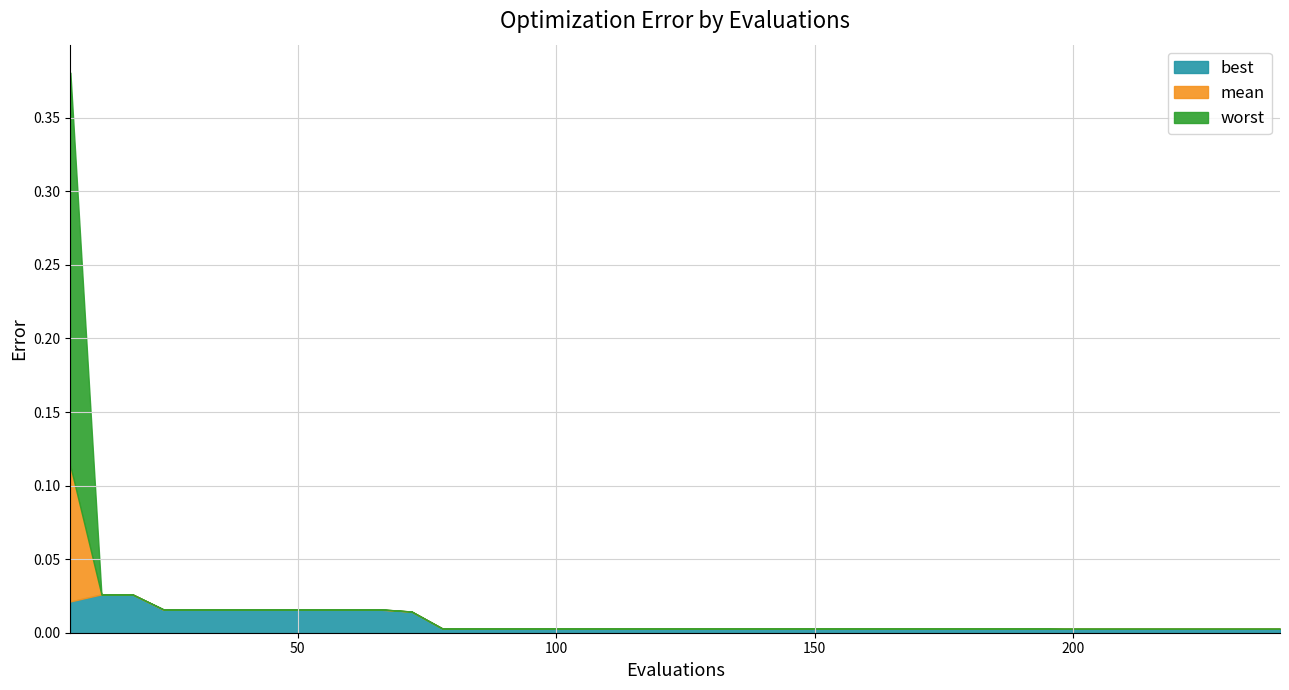

Rank the series by their maximum value, from lowest to highest.

best, mean, worst